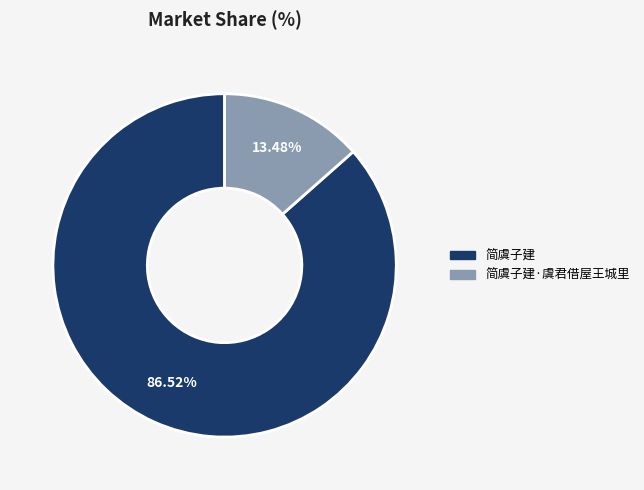

Is there a majority slice in this chart?

Yes